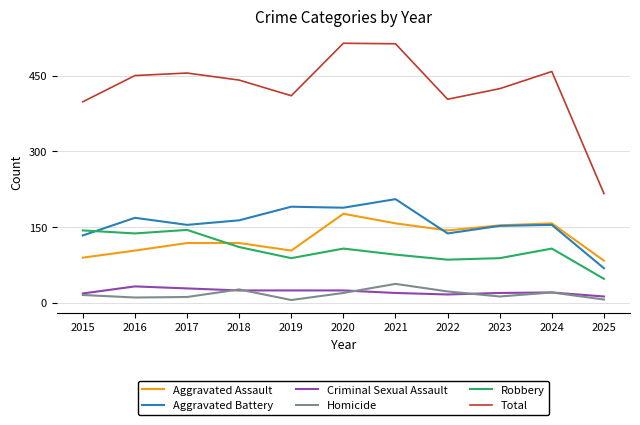

At how many categories does at least one series exceed 71?

11